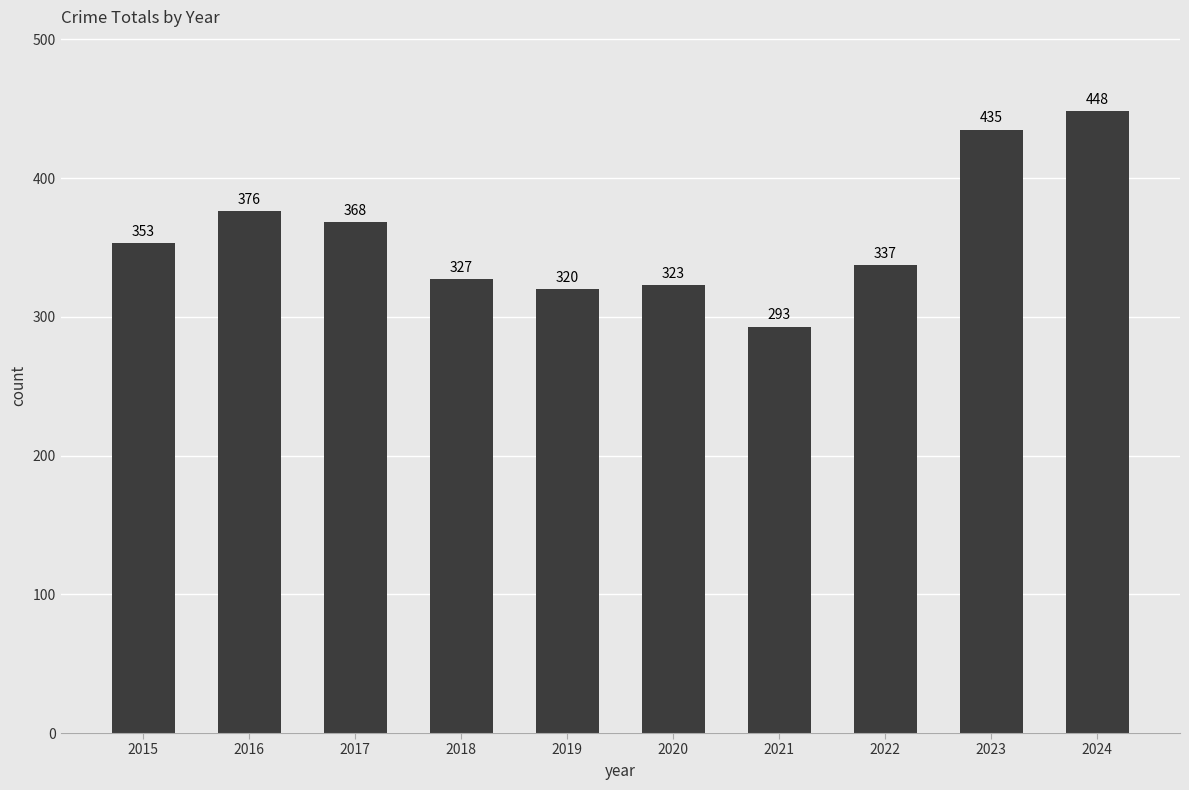

What is the difference between the maximum and minimum values?

155